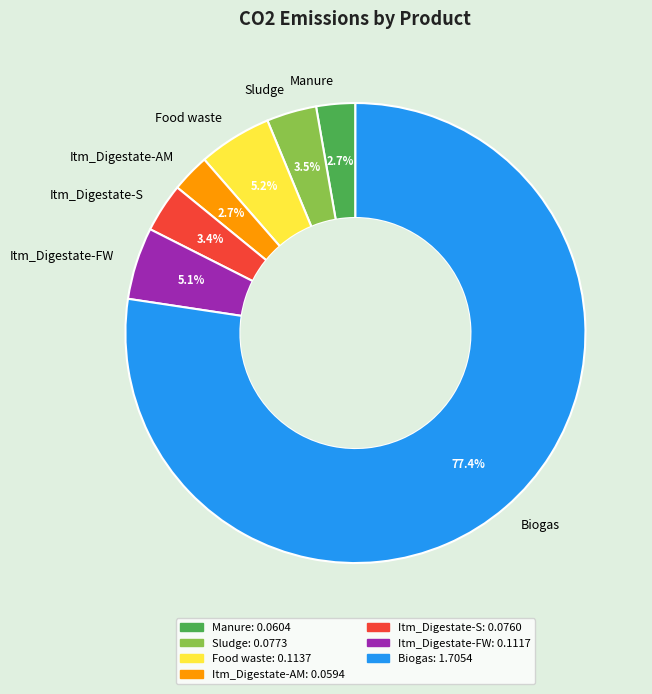

What percentage is the Itm_Digestate-FW slice, to the nearest percent?

5%